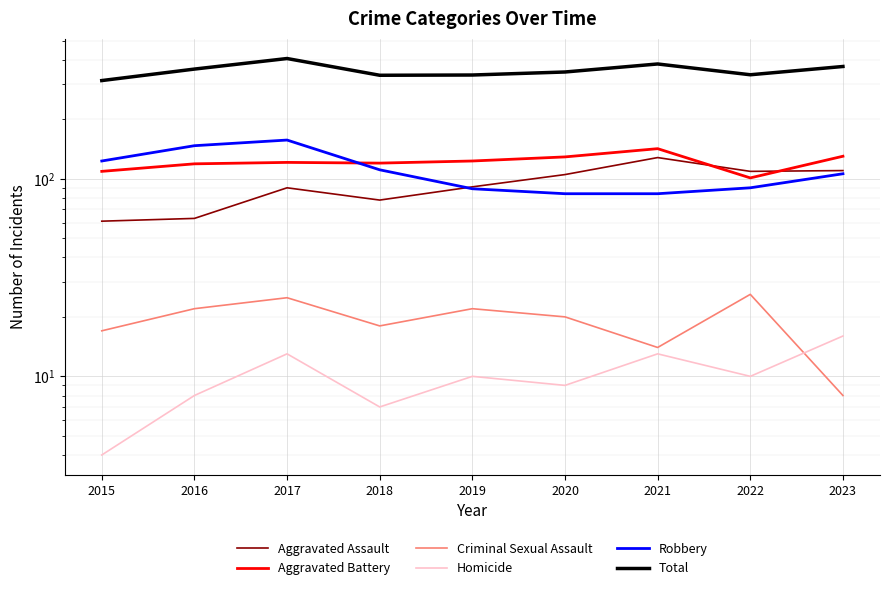

What is the total value across all series at 2015?

628